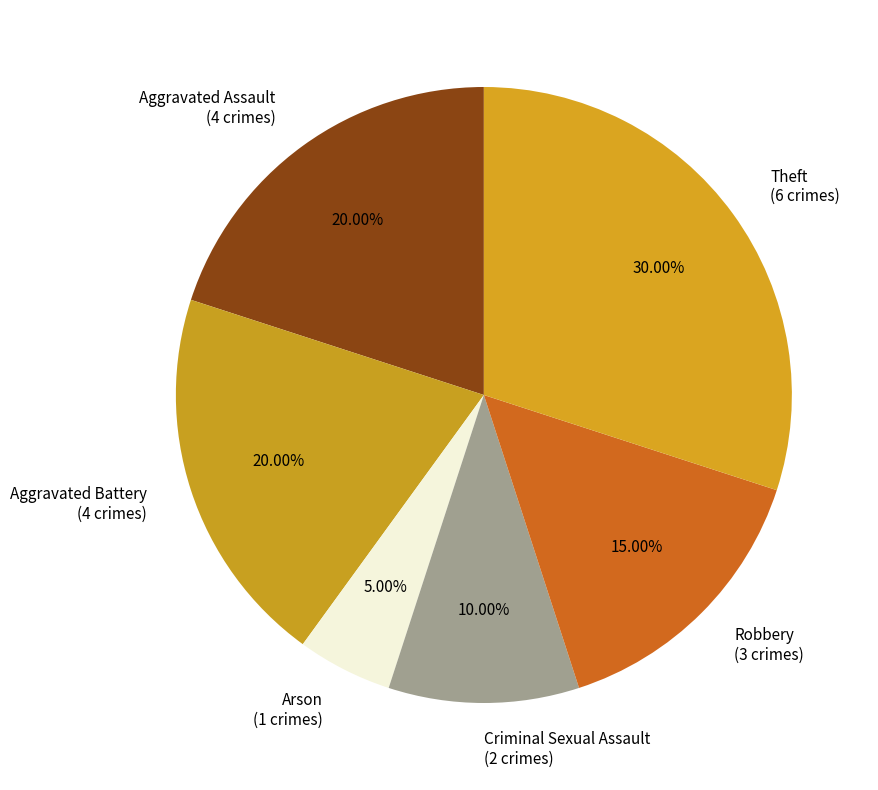

Does Criminal Sexual Assault represent more than half of the total?

No